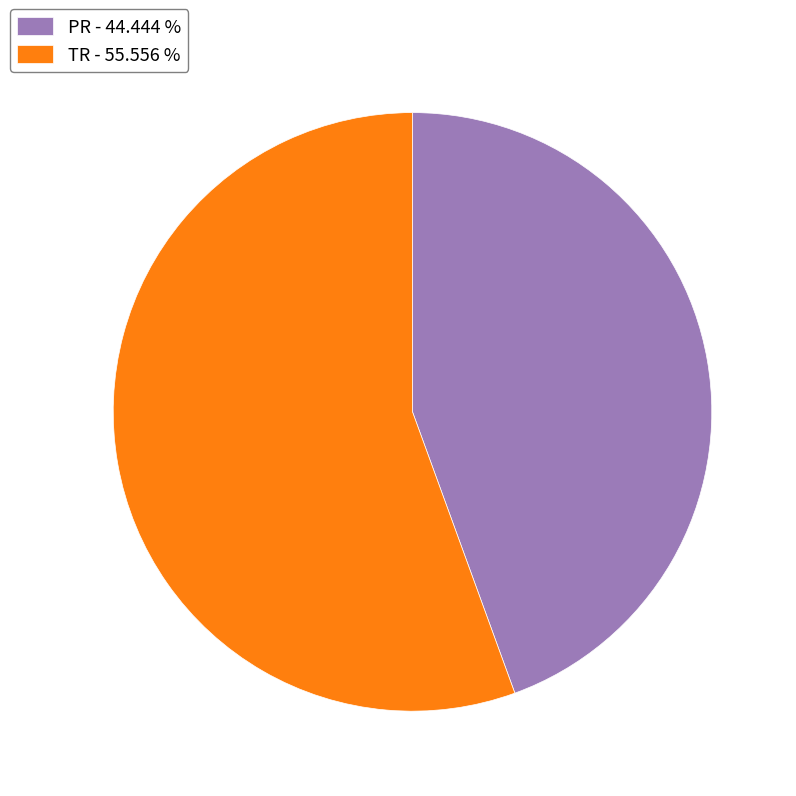

Is it true that TR is 56% of the pie?

True